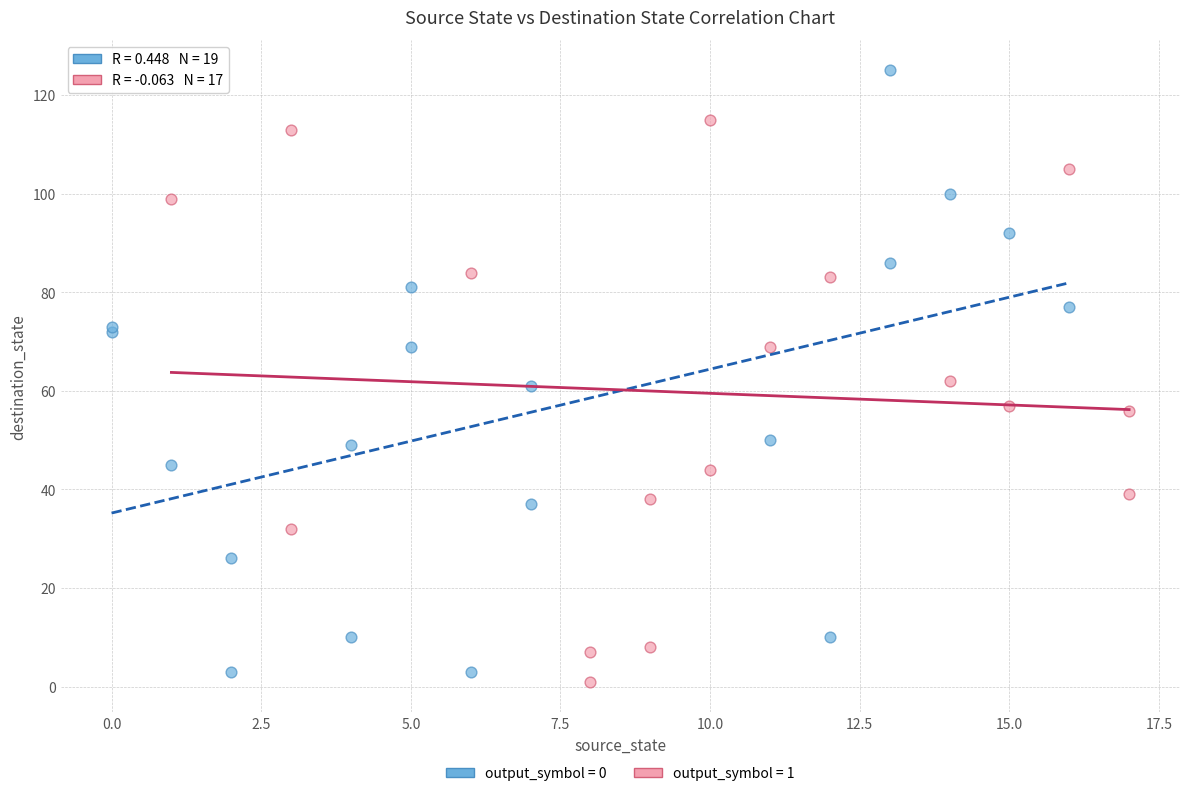

Which series reaches the maximum Y coordinate?

output_symbol = 0